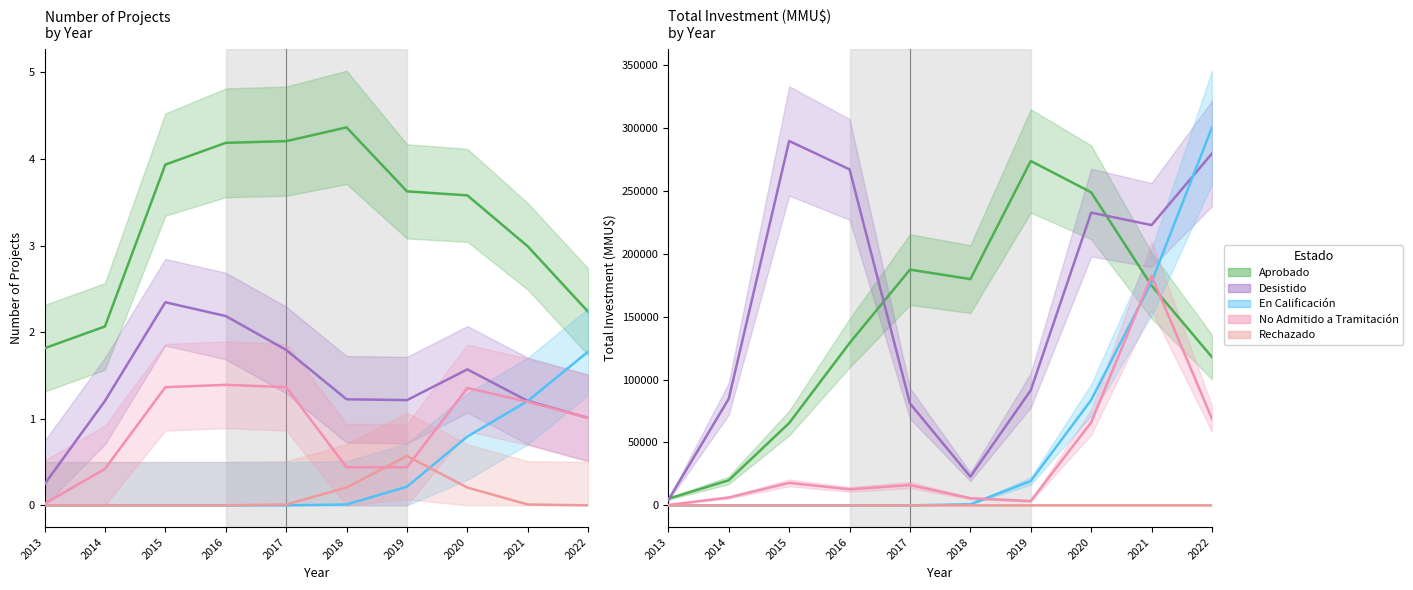

What are all the series names shown in the legend?

Aprobado, Desistido, En Calificación, No Admitido a Tramitación, Rechazado